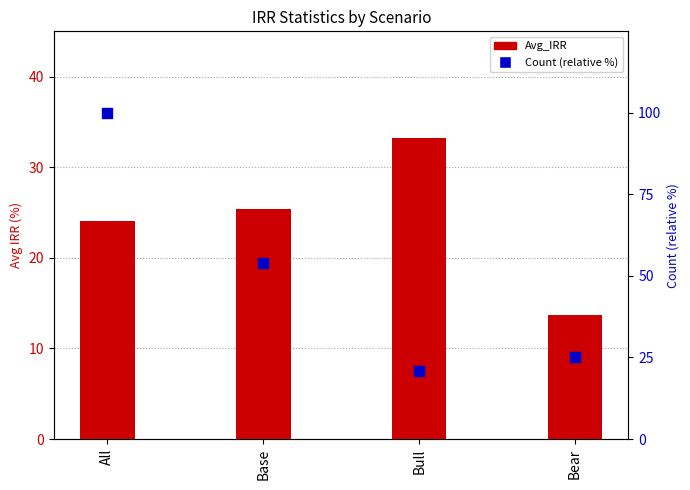

Is the value of Count (percentile) at All greater than the value of Avg_IRR at Bear?

Yes